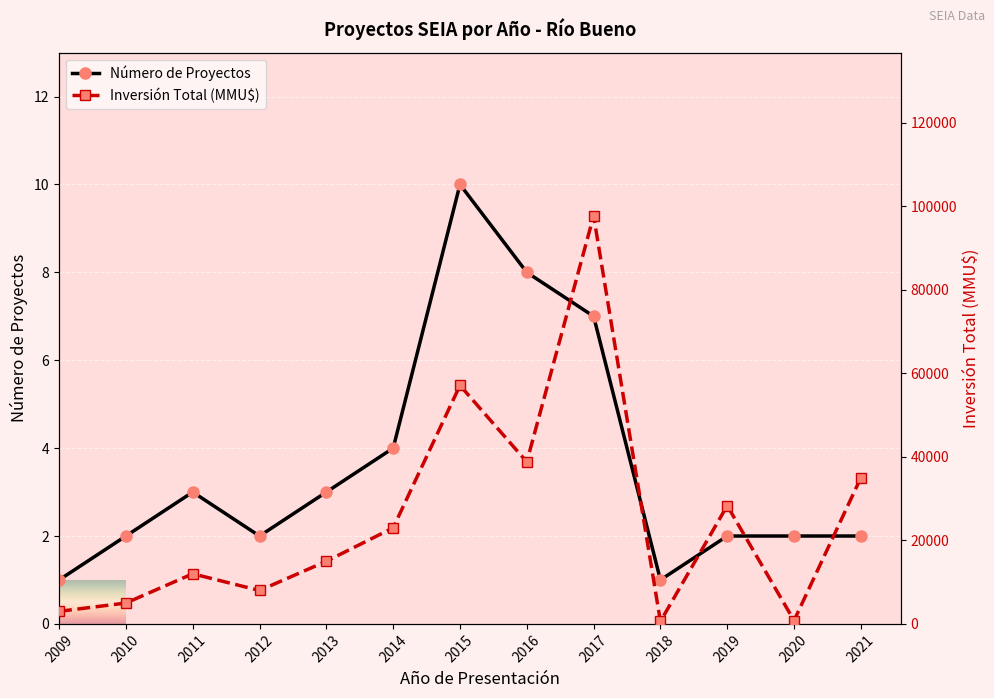

Is it true that Inversión Total (MMU$) equals 57107 at 2015?

True